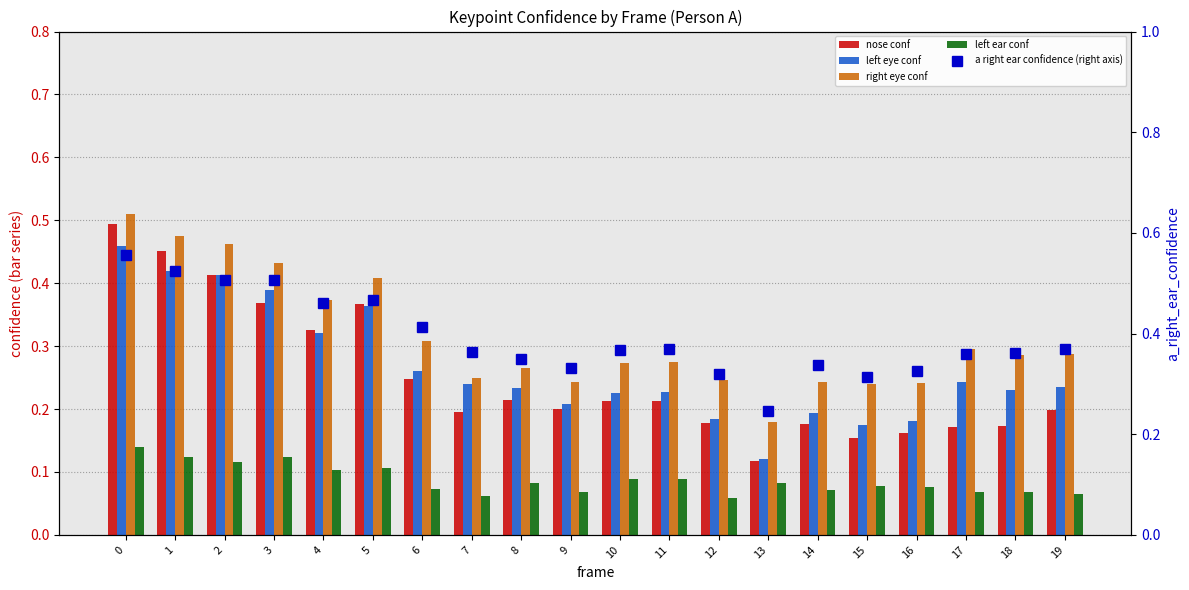

At 14, list the series in order from smallest to largest.

left ear conf, nose conf, left eye conf, right eye conf, a right ear confidence (right axis)